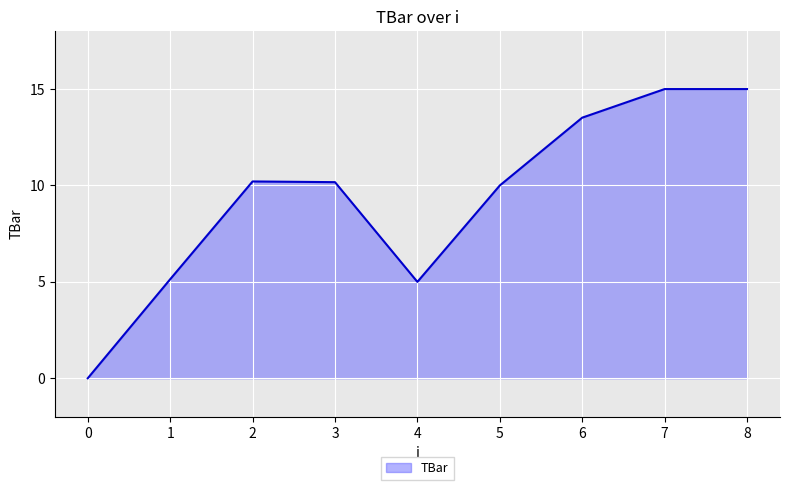

What is the change in value from 0 to 7?

+15.0